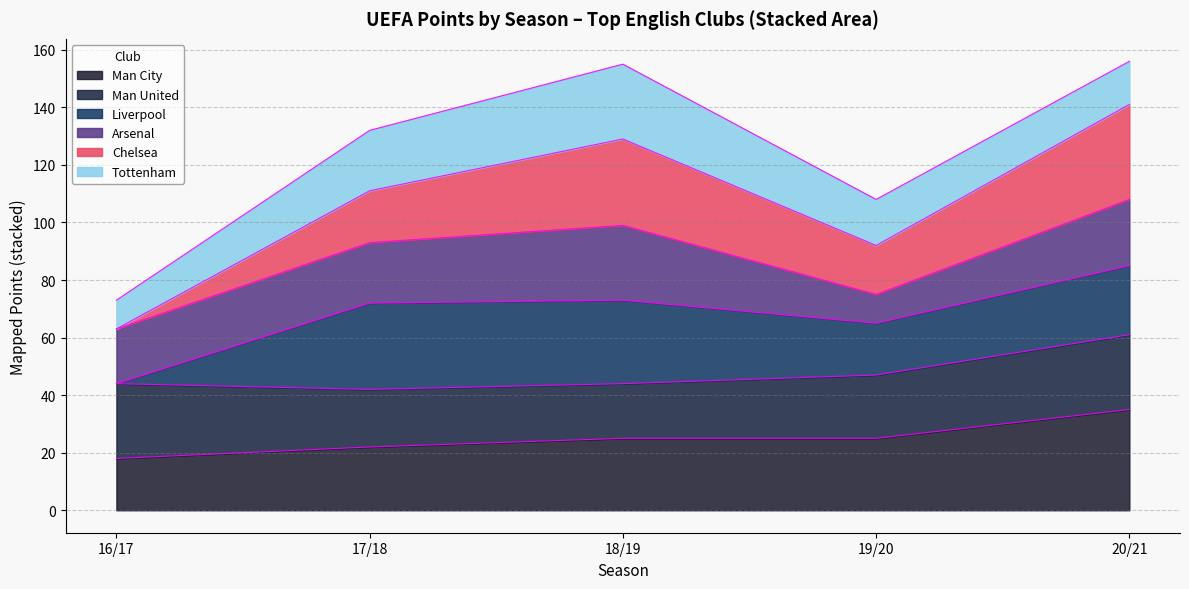

What is the lowest value of the Man City series?

18